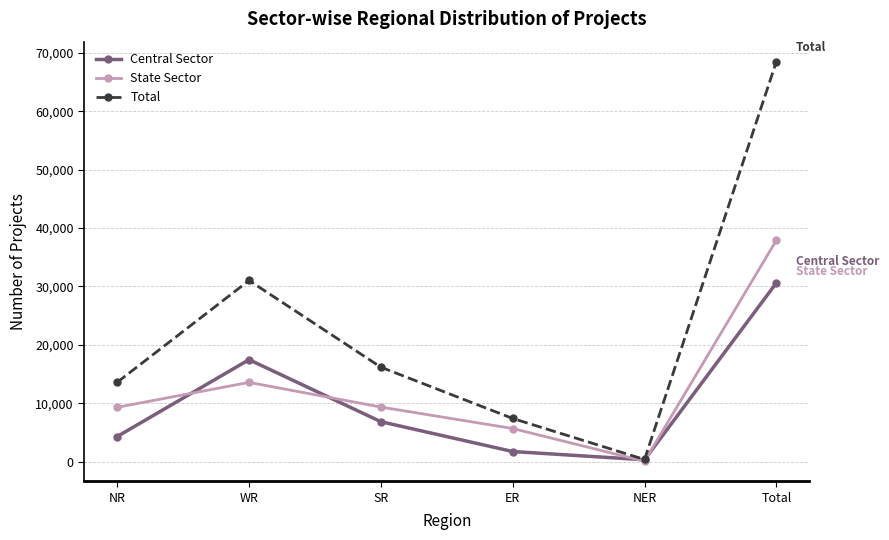

How many lines are shown in the chart?

3